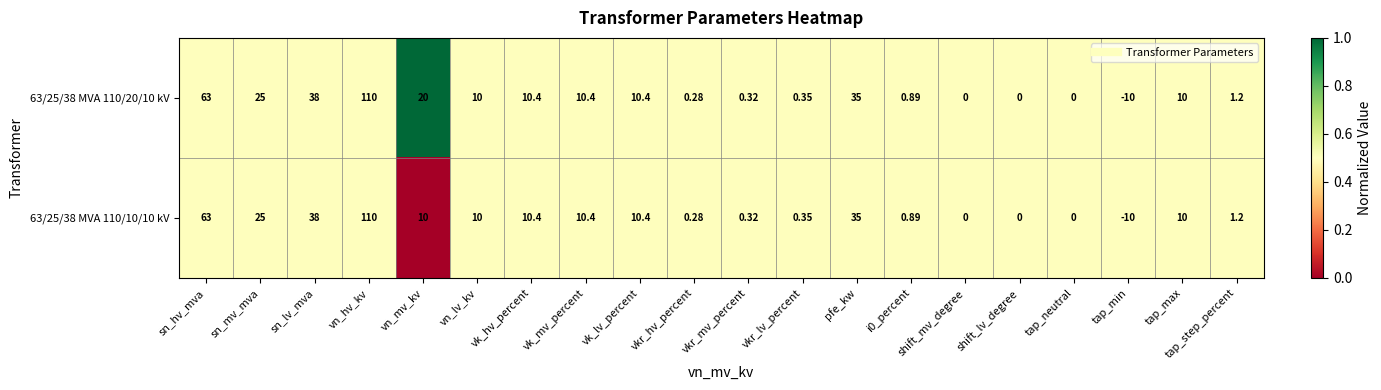

At which category is the sum across all series the highest?

vn_hv_kv